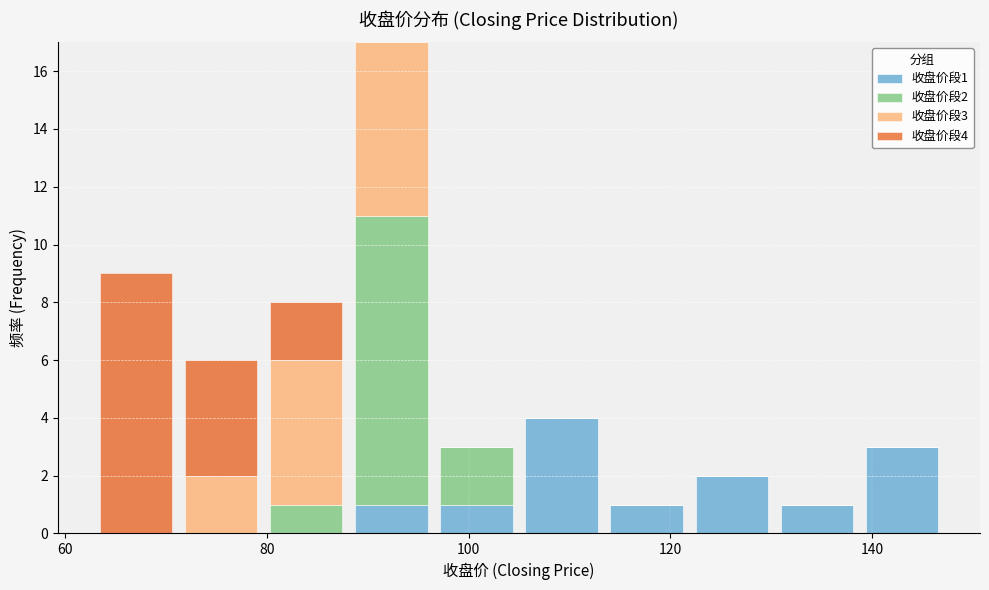

Which range on the x-axis has the tallest stacked bar (by total height)?

88 to 96